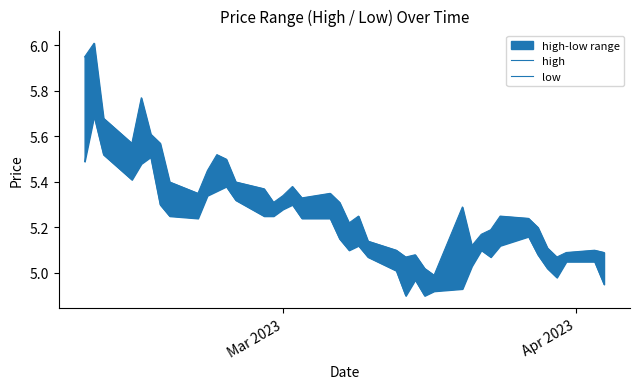

Reading left to right, transcribe all the data shown in this chart.

high: 6.0	6.0	5.7	5.6	5.8	5.6	5.6	5.4	5.3	5.5	5.5	5.5	5.4	5.4	5.3	5.3	5.4	5.3	5.3	5.3	5.2	5.2	5.1	5.1	5.1	5.1	5.0	5.0	5.3	5.1	5.2	5.2	5.2	5.2	5.2	5.1	5.1	5.1	5.1	5.1
low: 5.5	5.7	5.5	5.4	5.5	5.5	5.3	5.2	5.2	5.3	5.4	5.4	5.3	5.2	5.2	5.3	5.3	5.2	5.2	5.2	5.1	5.1	5.1	5.0	4.9	5.0	4.9	4.9	4.9	5.0	5.1	5.1	5.1	5.2	5.1	5.0	5.0	5.0	5.0	5.0